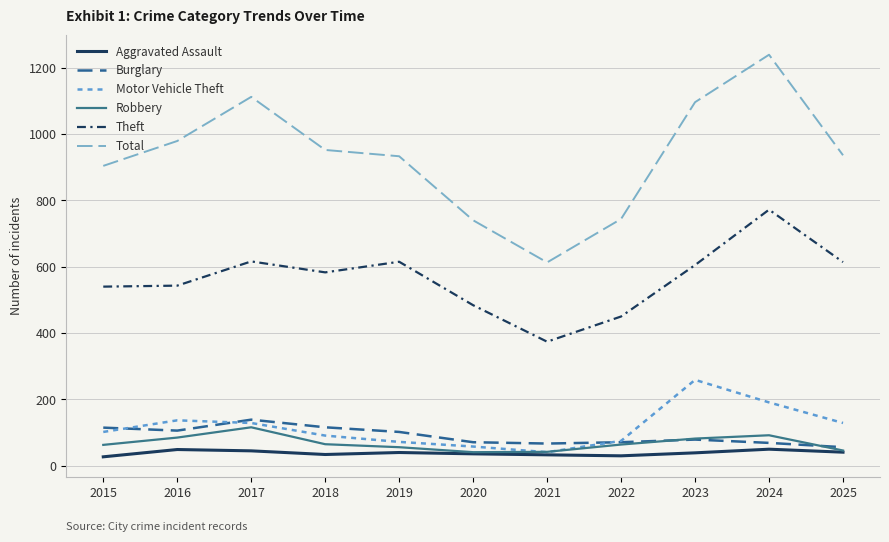

List the series in order of their peak value, highest first.

Total, Theft, Motor Vehicle Theft, Burglary, Robbery, Aggravated Assault